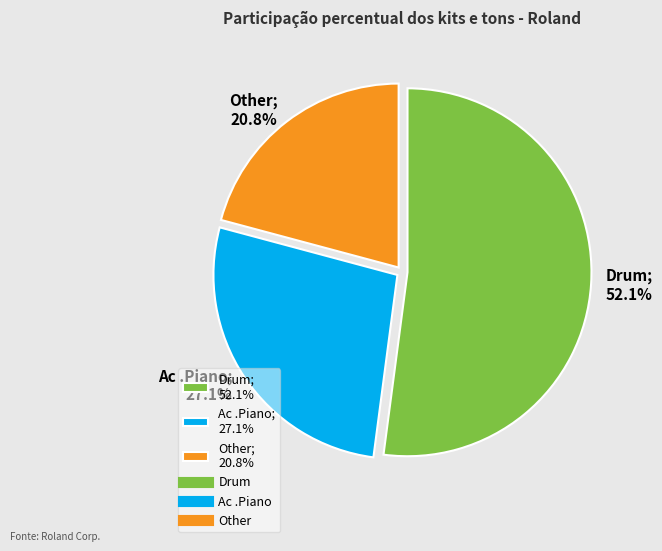

To the nearest percent, what is the combined percentage of Ac .Piano and Drum?

79%